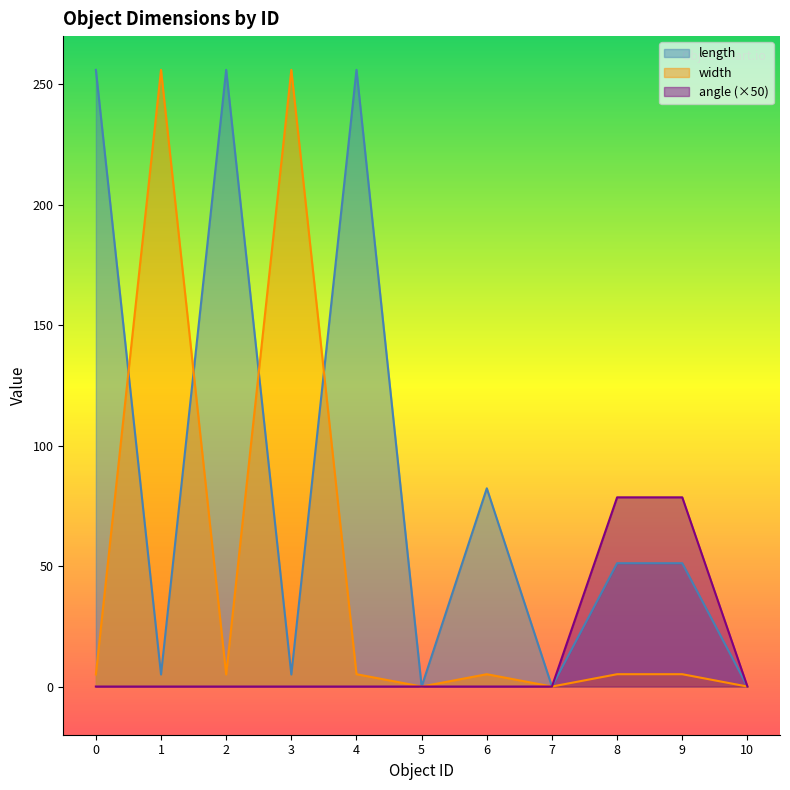

What is the maximum value shown in the chart?

256.0